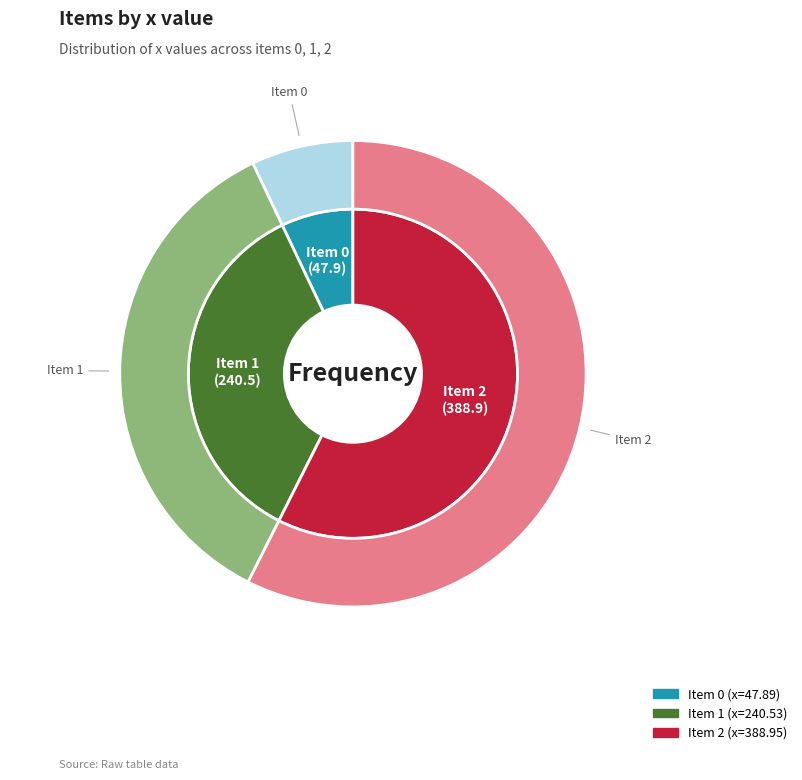

Approximately how many times larger is the value at 0 compared to 2?

0.1